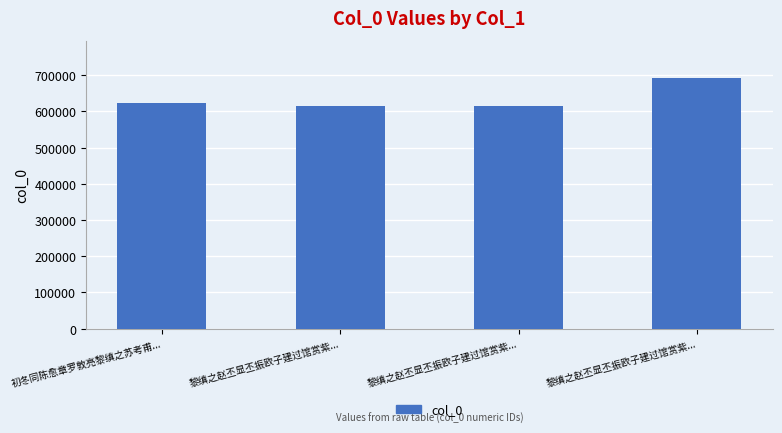

Read the value at 黎缜之赵丕显丕振欧子建过馆赏紫..., to the nearest 100.

615700